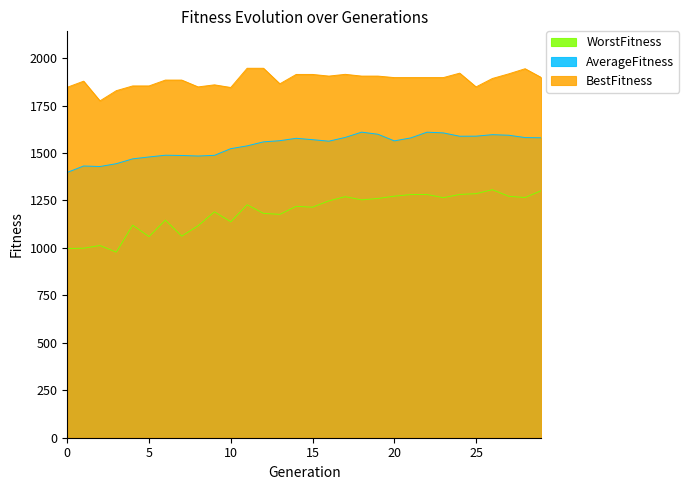

What is the greatest value displayed?

1946.7